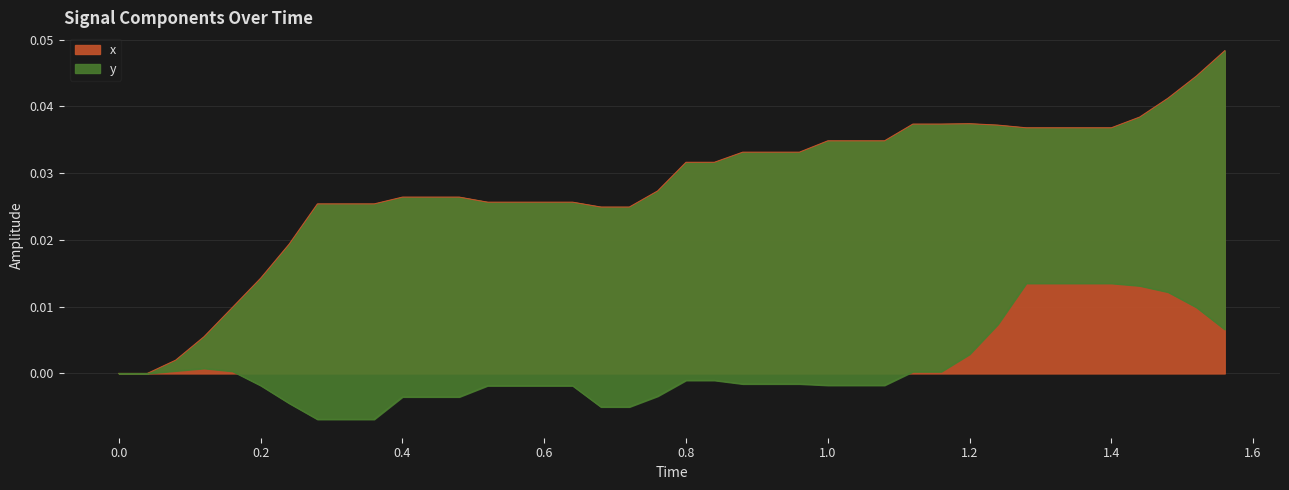

True or false: there are more than 1 points higher than both neighbors.

False